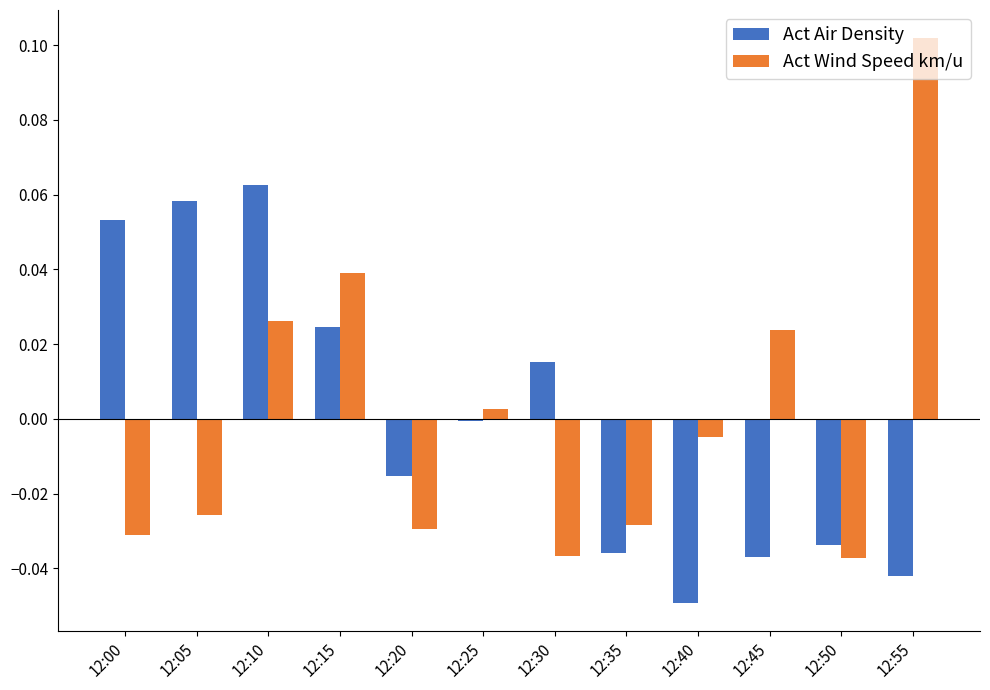

How many negative values does the Act Wind Speed km/u series have?

7